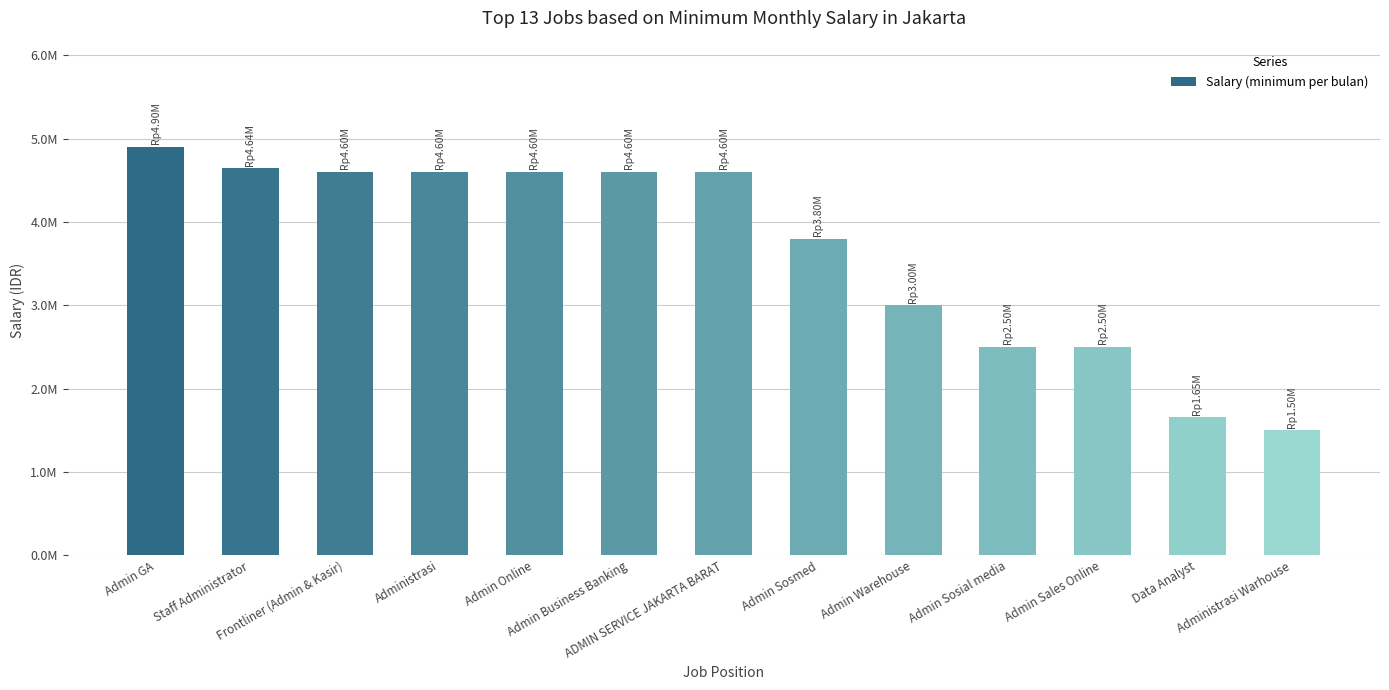

What is the approximate value at Admin Sosial media, to the nearest 10?

2500000